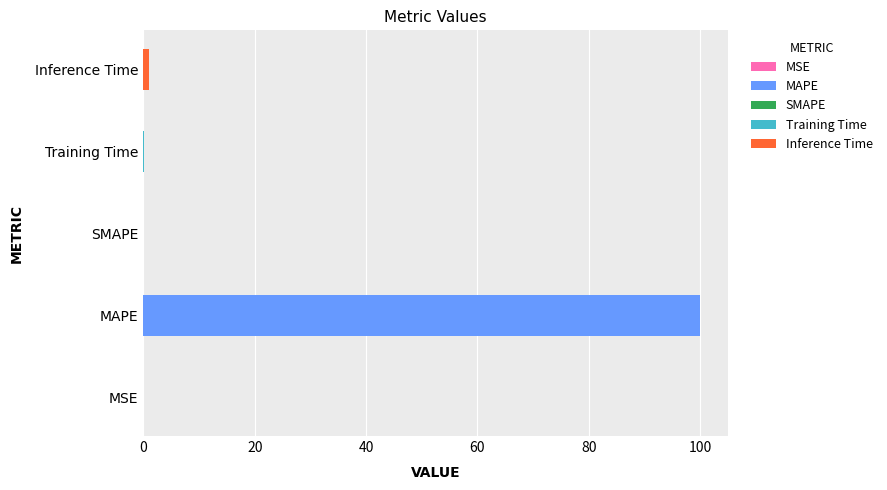

How many distinct data groups are displayed?

1